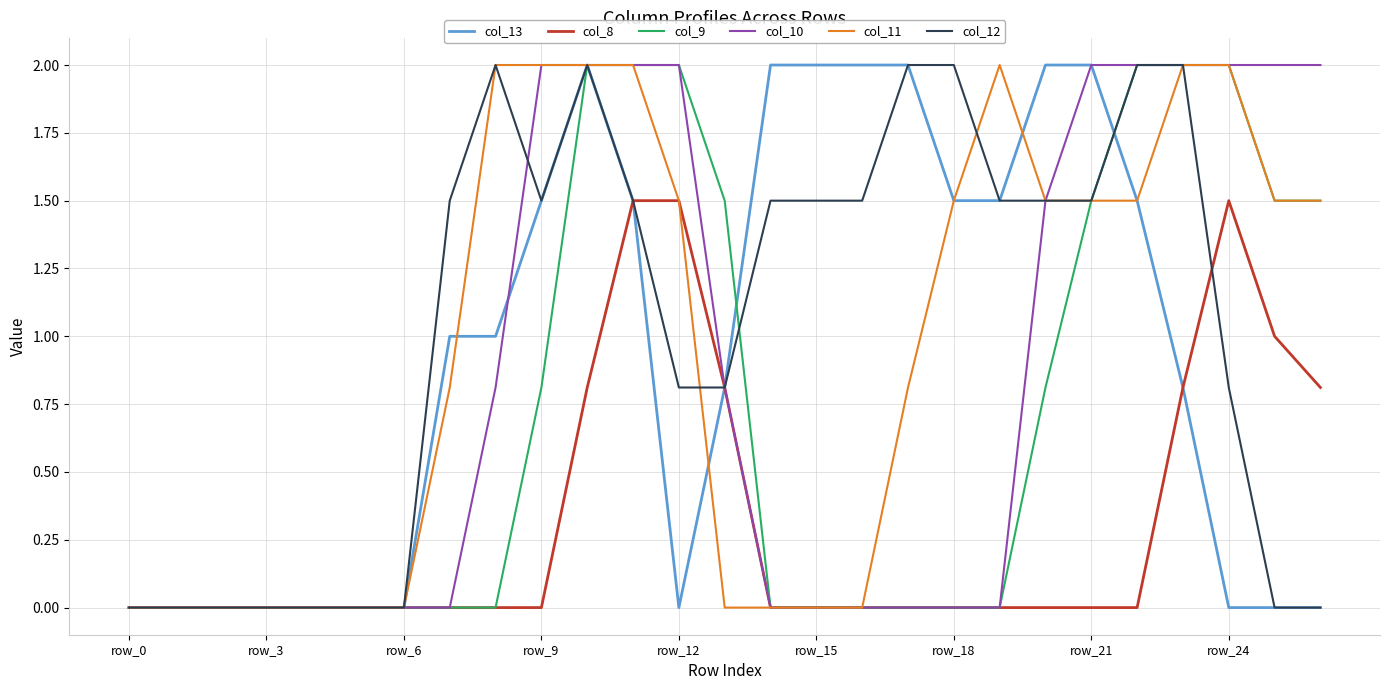

After their last crossing, which series has the higher values: col_12 or col_10?

col_10